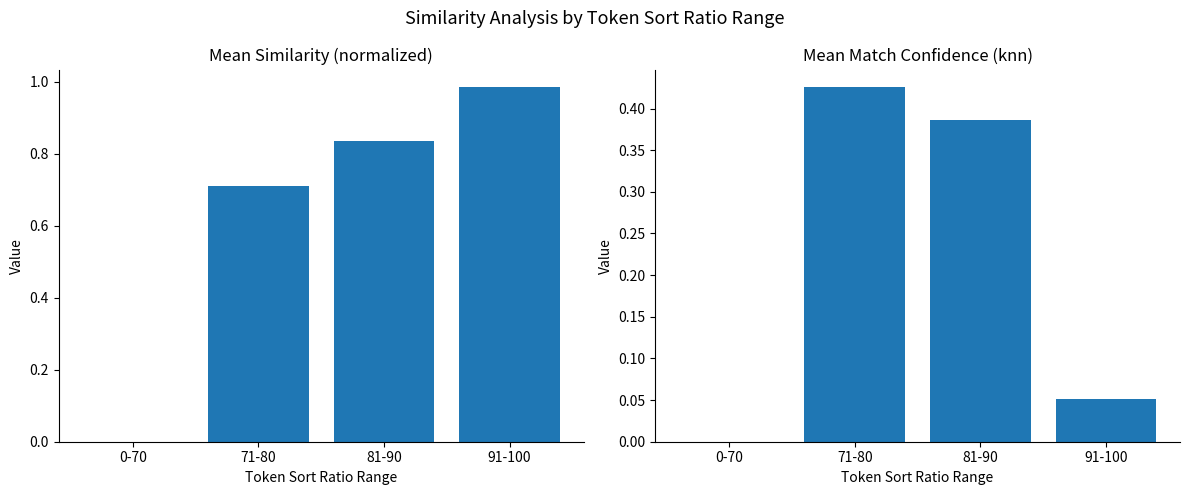

At which label does similarity reach its minimum?

0-70